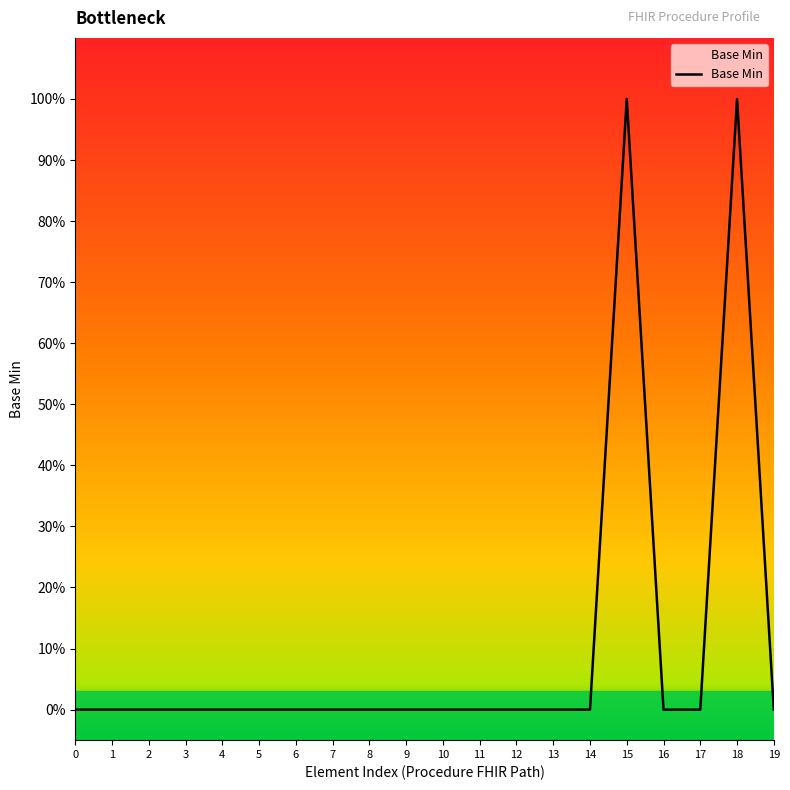

Reading left to right, what are all the values shown in this chart?

0=0	1=0	2=0	3=0	4=0	5=0	6=0	7=0	8=0	9=0	10=0	11=0	12=0	13=0	14=0	15=1	16=0	17=0	18=1	19=0